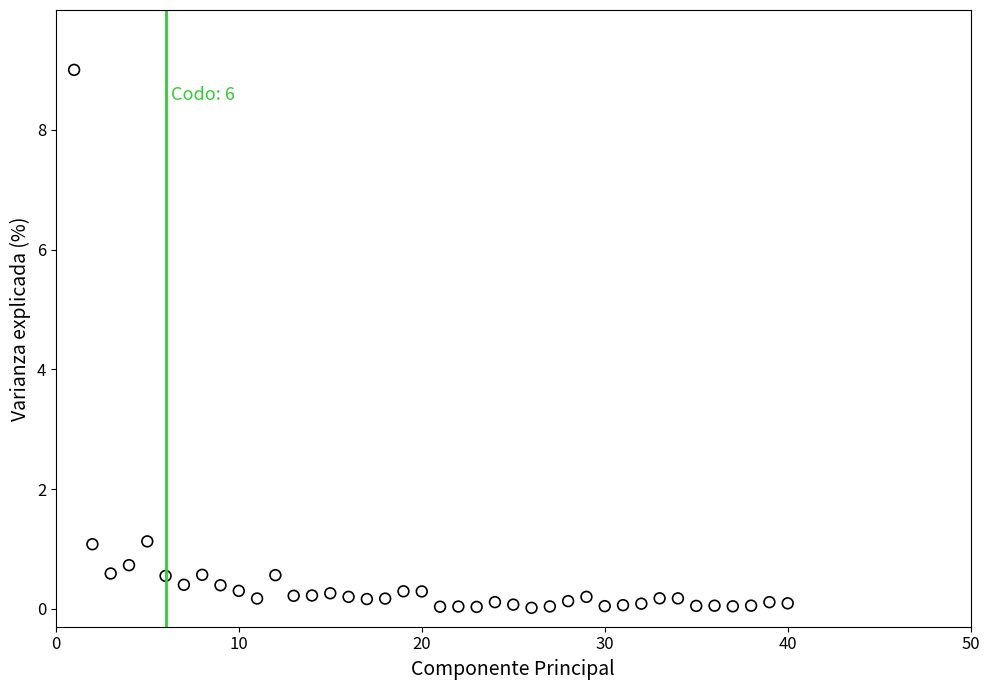

What is the range of Y values (max minus min)?

9.0